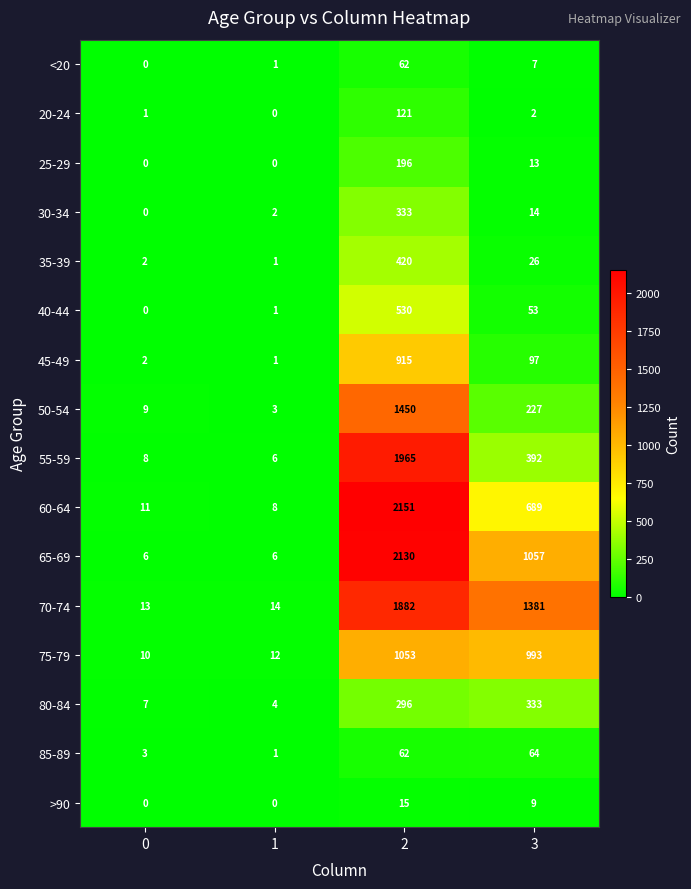

Which series changed the most between 1 and 2?

60-64